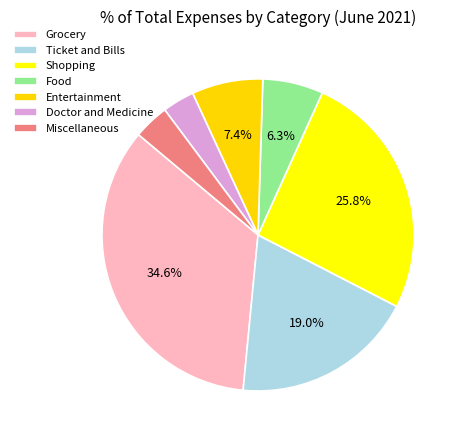

Approximately how many times larger is the value at Grocery compared to Entertainment?

4.7